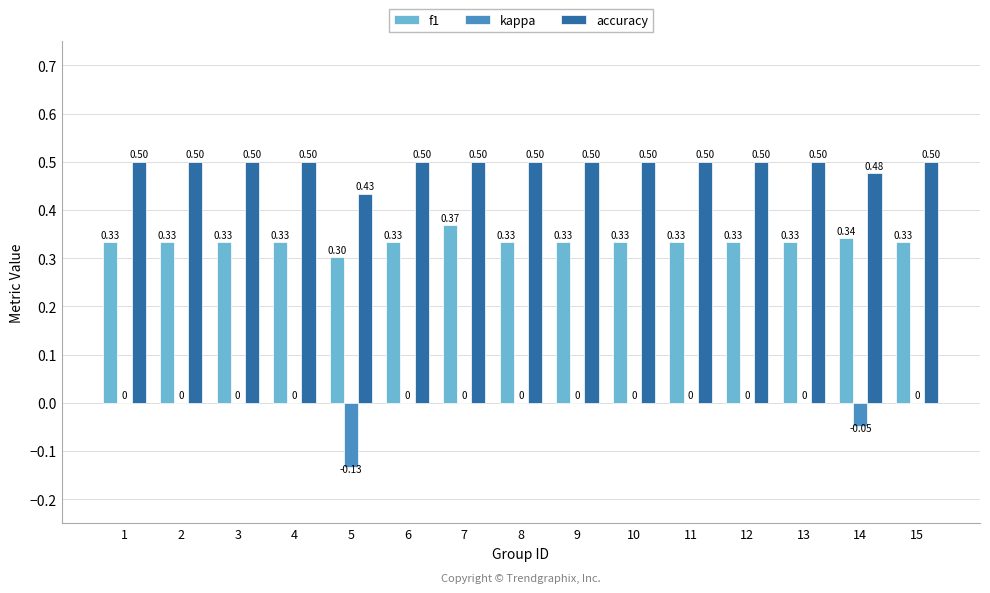

At which category is the sum across all series the highest?

7